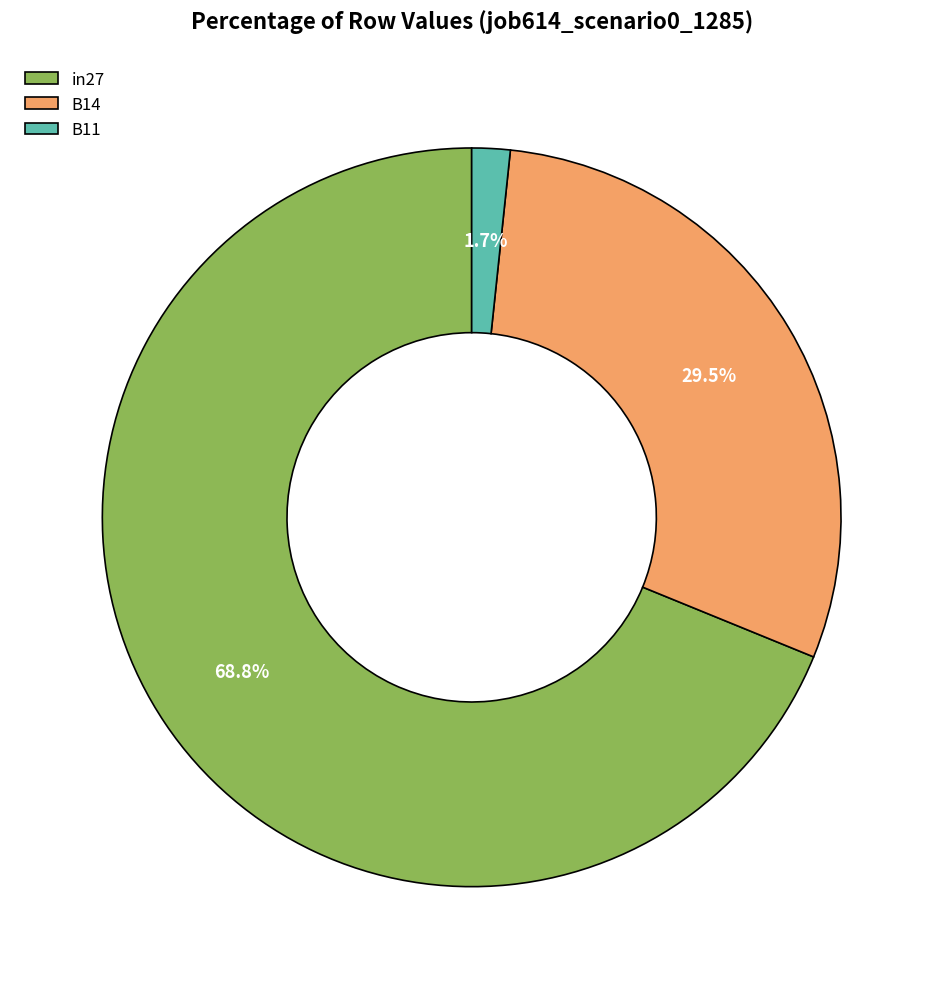

Which slice represents more than half of the pie?

in27